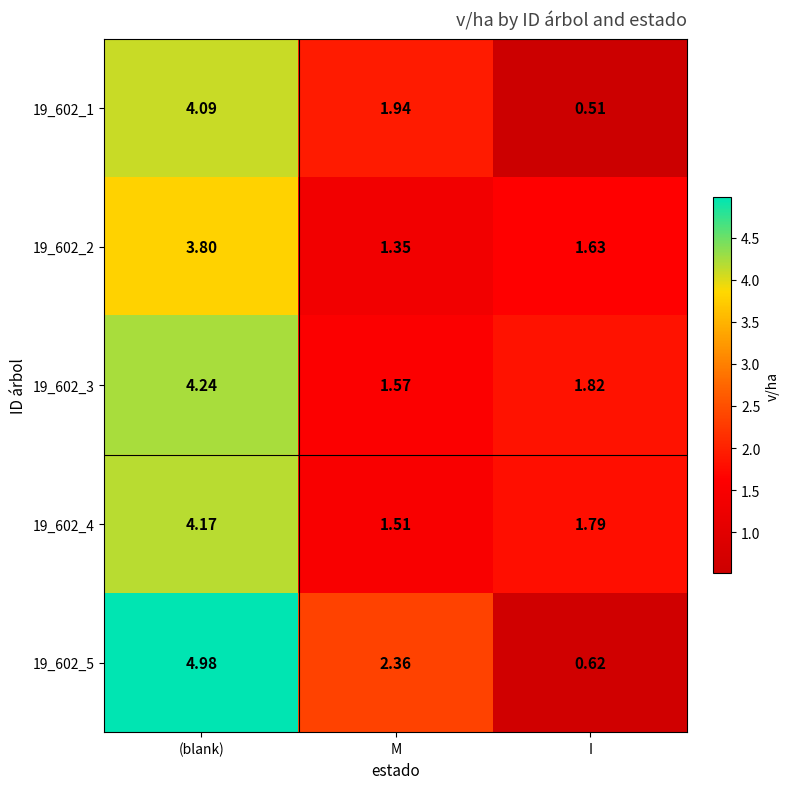

Which series changed the most between (blank) and M?

19_602_3